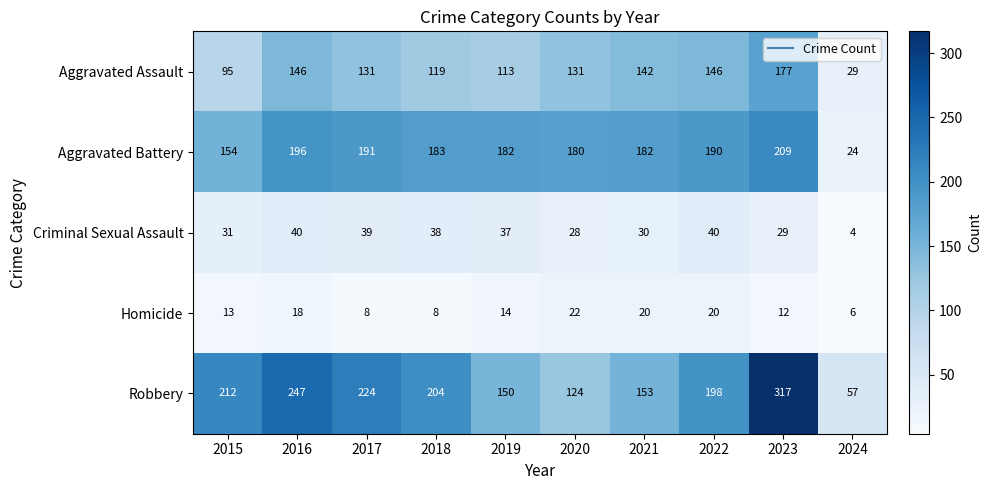

List the series in order of their peak value, lowest first.

Homicide, Criminal Sexual Assault, Aggravated Assault, Aggravated Battery, Robbery